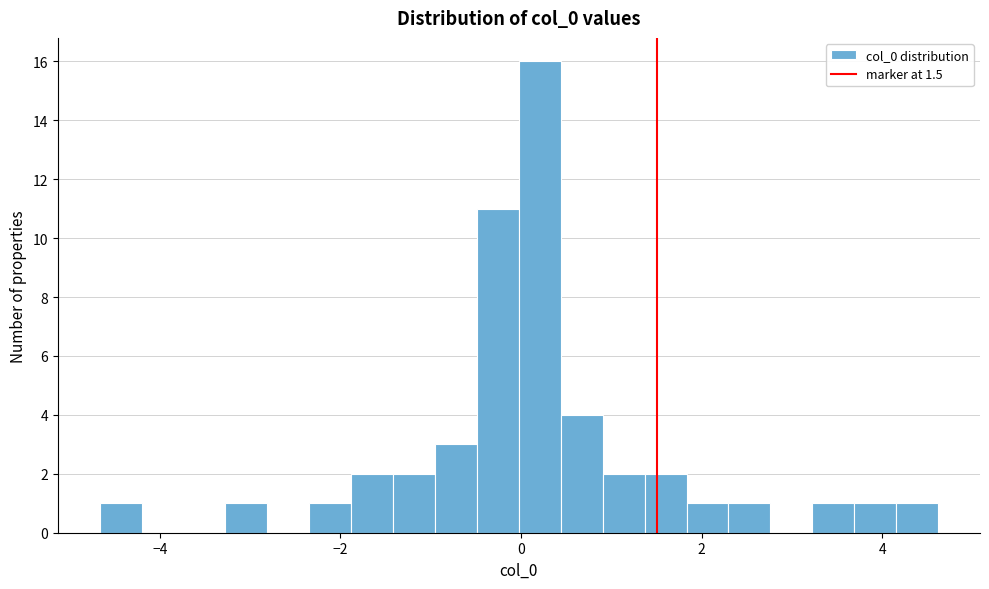

Read against the x-axis, roughly where is the centre of the tallest bar?

0.2